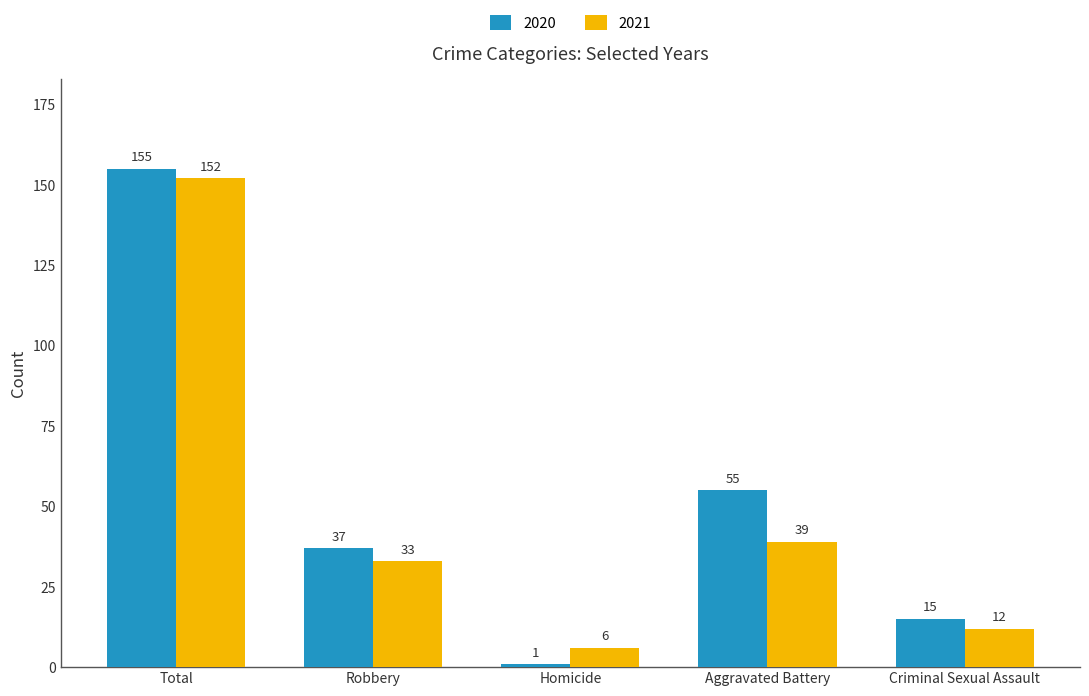

What is the total value across all series at Homicide?

7